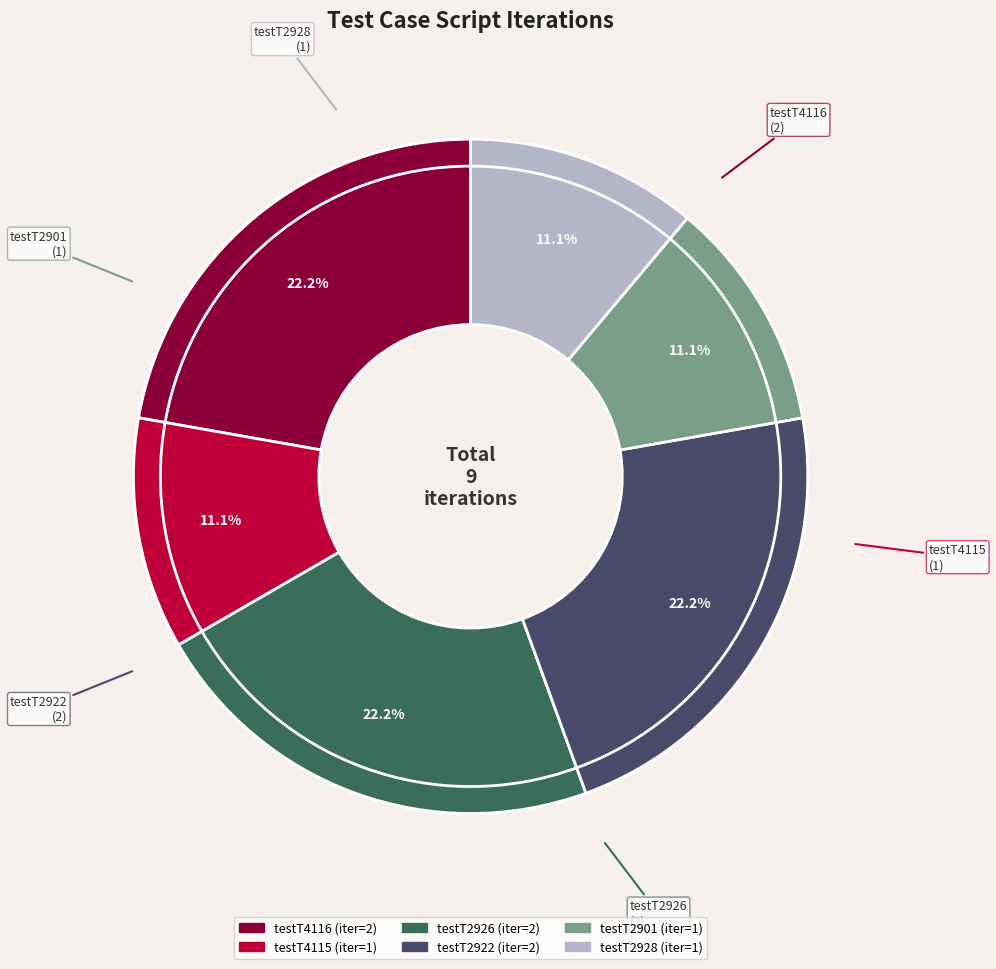

To the nearest percent, what portion does testT2926 represent?

22%